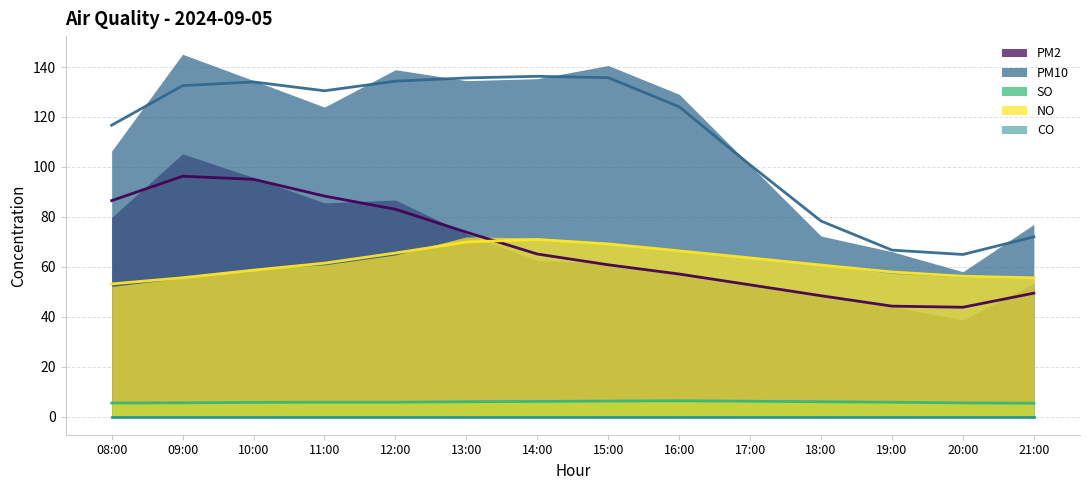

What is the difference between the maximum and minimum values in the PM10 series?

71.4